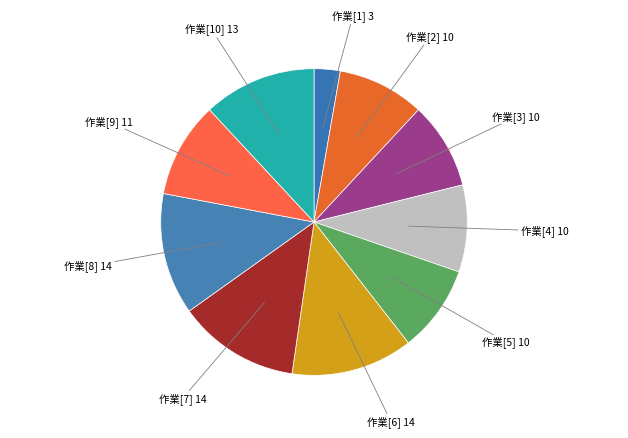

Is 作業[4] the majority of the pie?

No